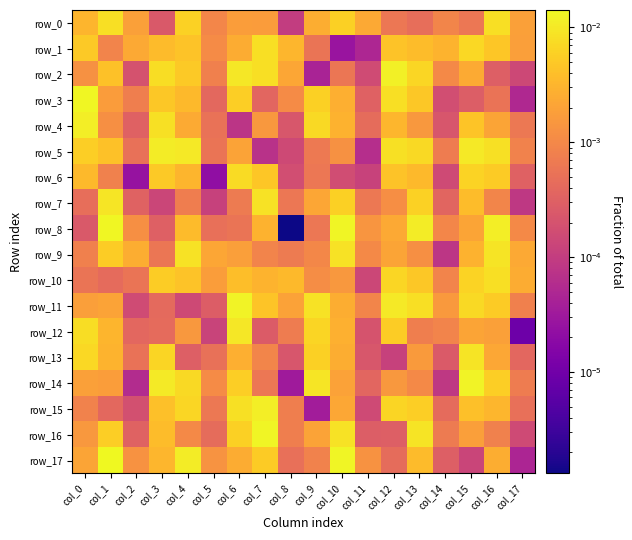

At col_10, list the series in order from smallest to largest.

row_1, row_6, row_2, row_5, row_10, row_14, row_15, row_11, row_13, row_3, row_12, row_4, row_7, row_0, row_16, row_9, row_8, row_17